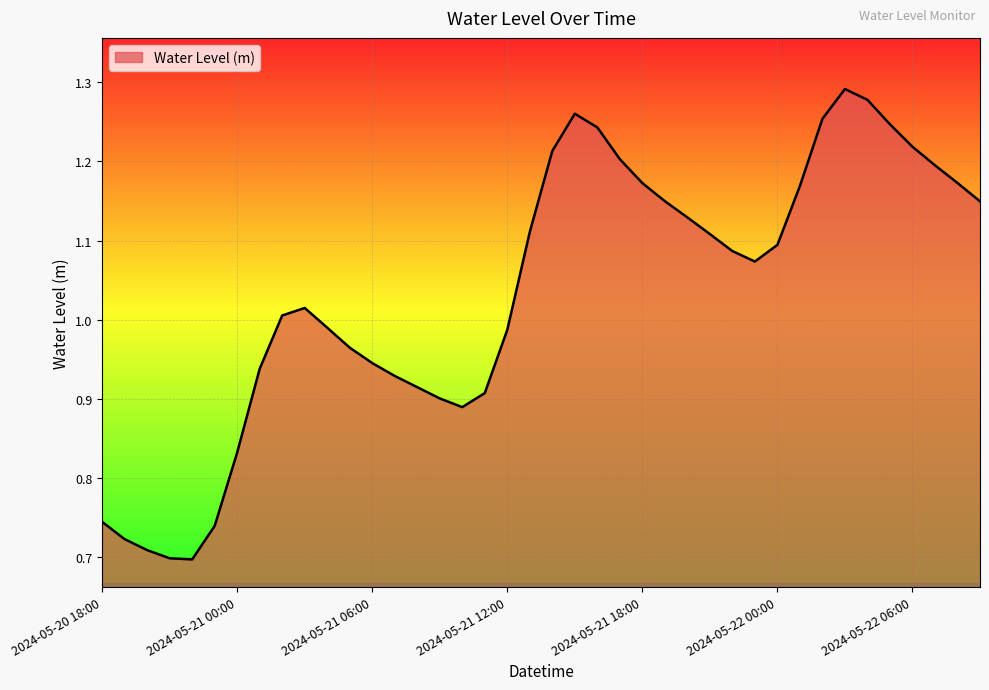

What is the difference between the maximum and minimum values?

0.6